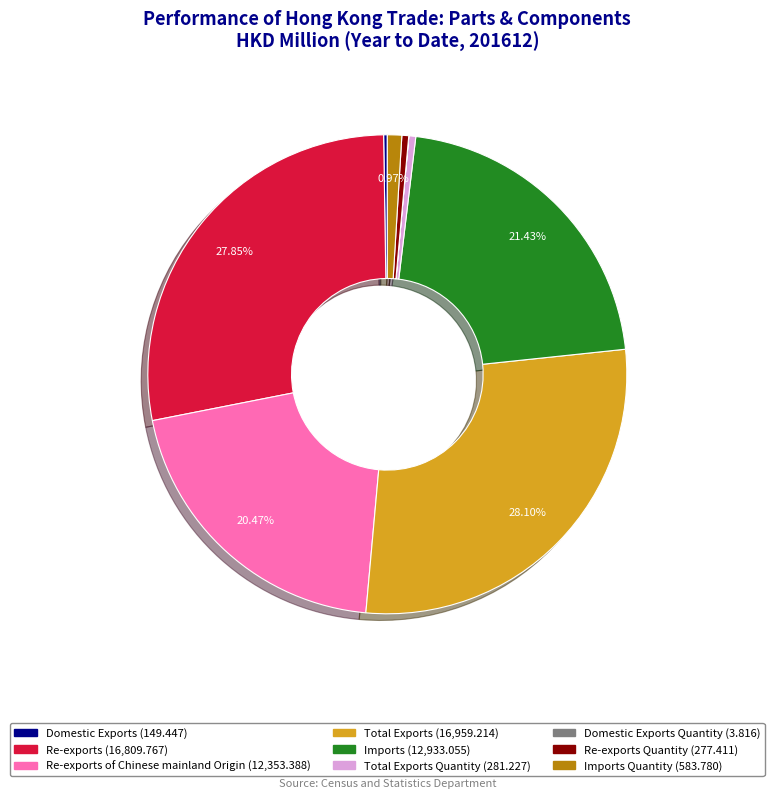

Is there a majority slice in this chart?

No